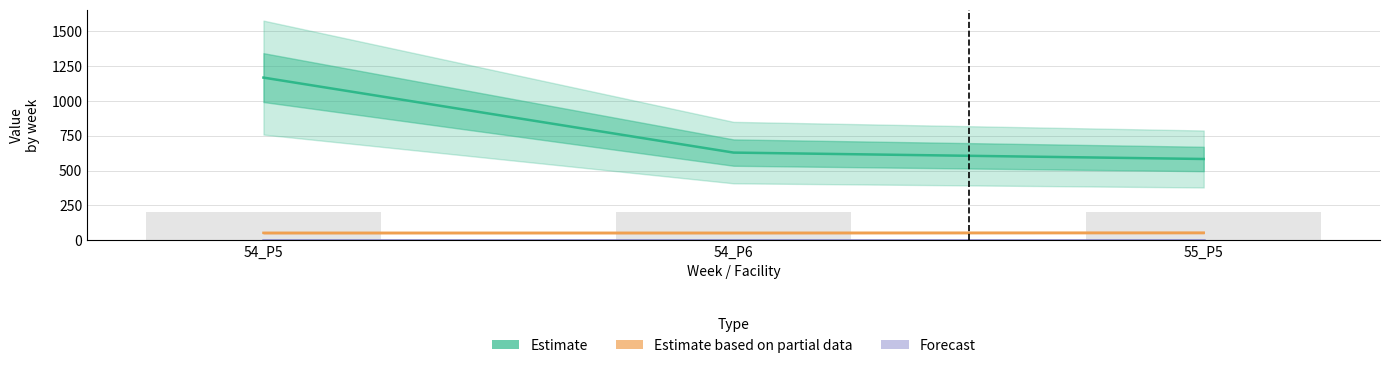

At which label is Estimate closest to 873?

54_P6